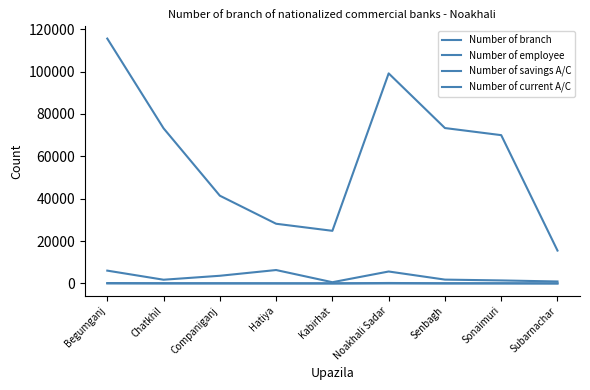

True or false: Number of employee and Number of current A/C intersect in this chart.

False